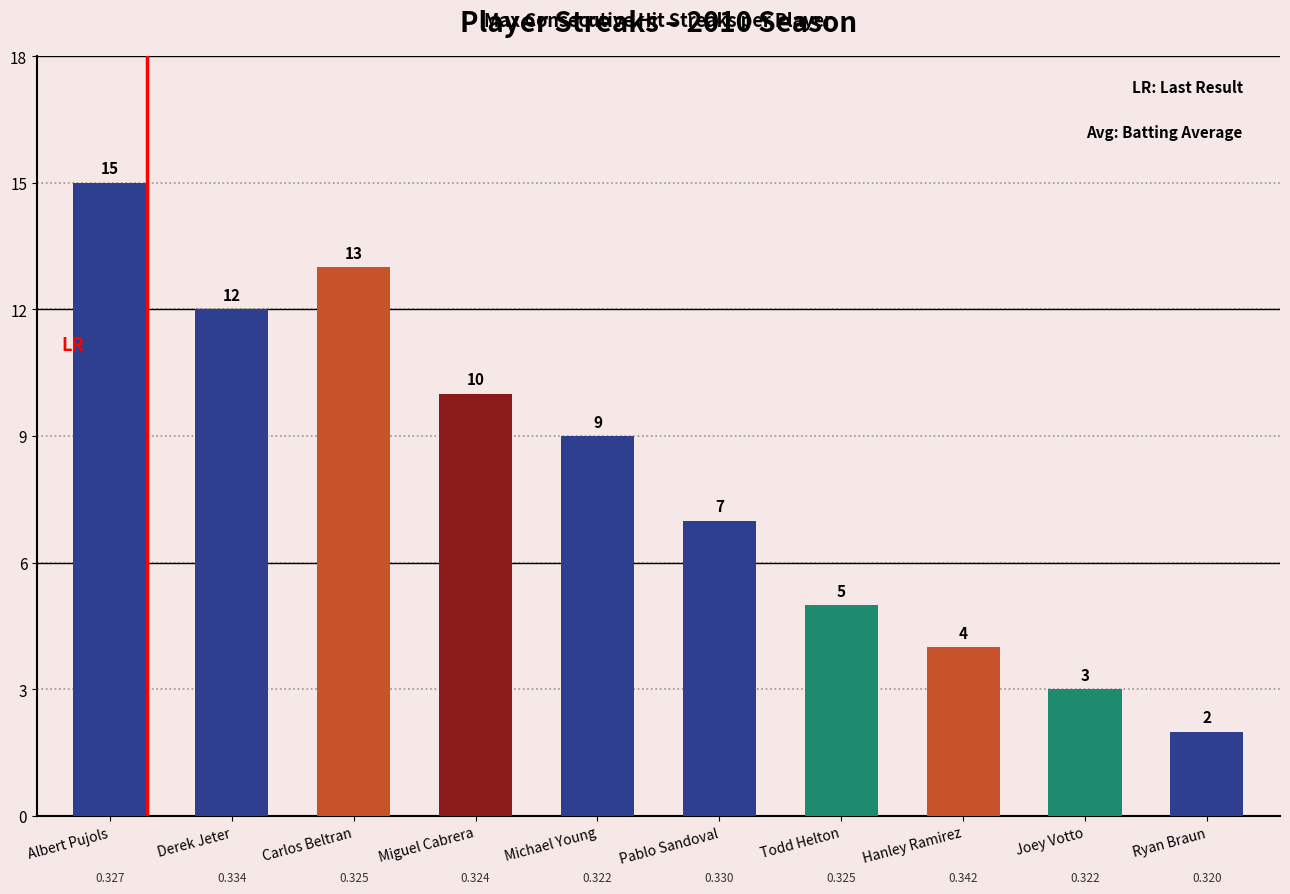

Reading left to right, what are all the values shown in this chart?

15	12	13	10	9	7	5	4	3	2